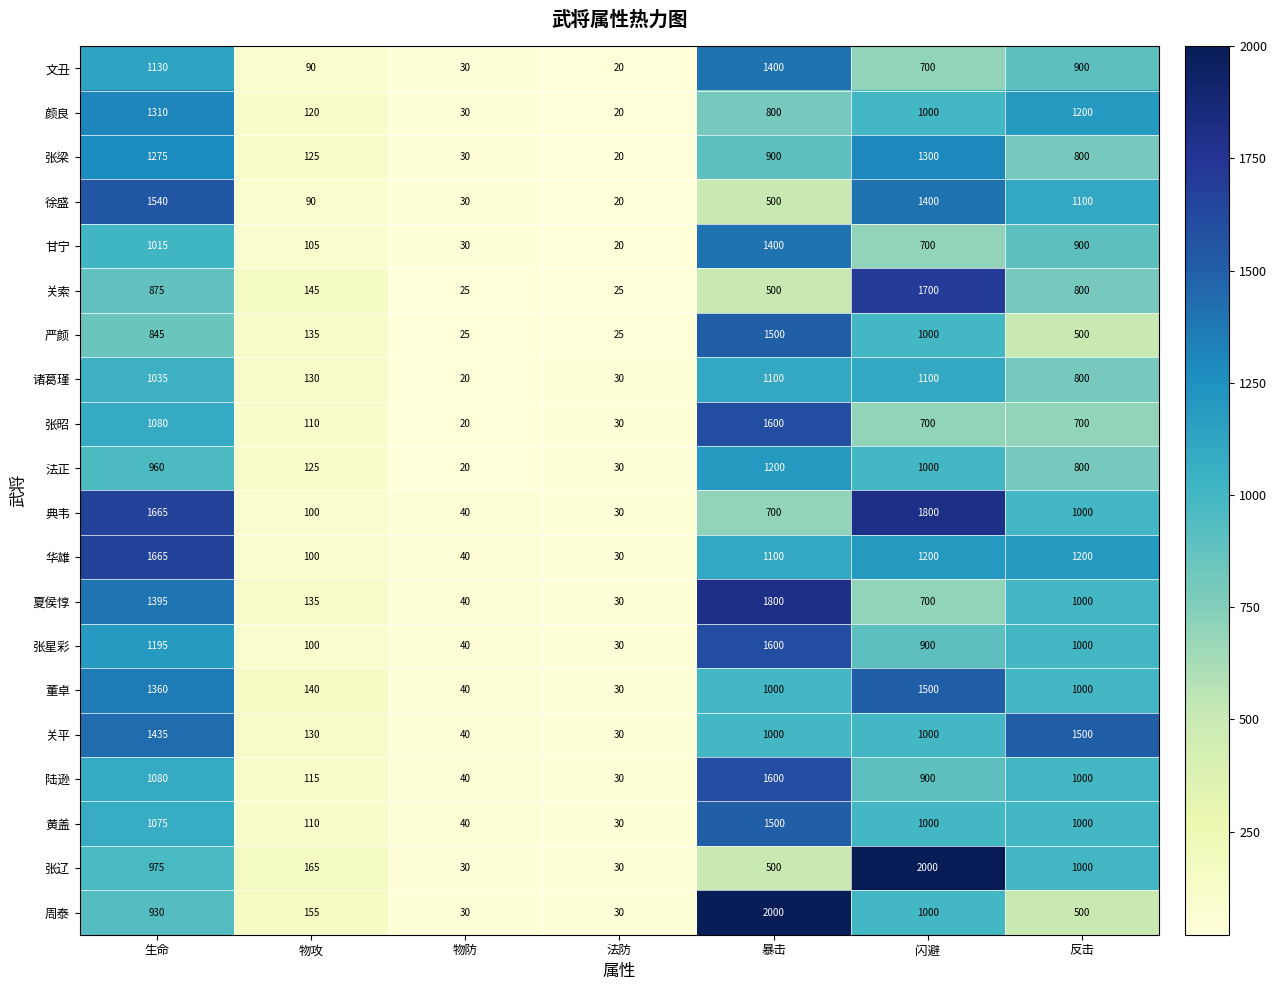

Is it true that 法正 equals 20 at 物防?

True